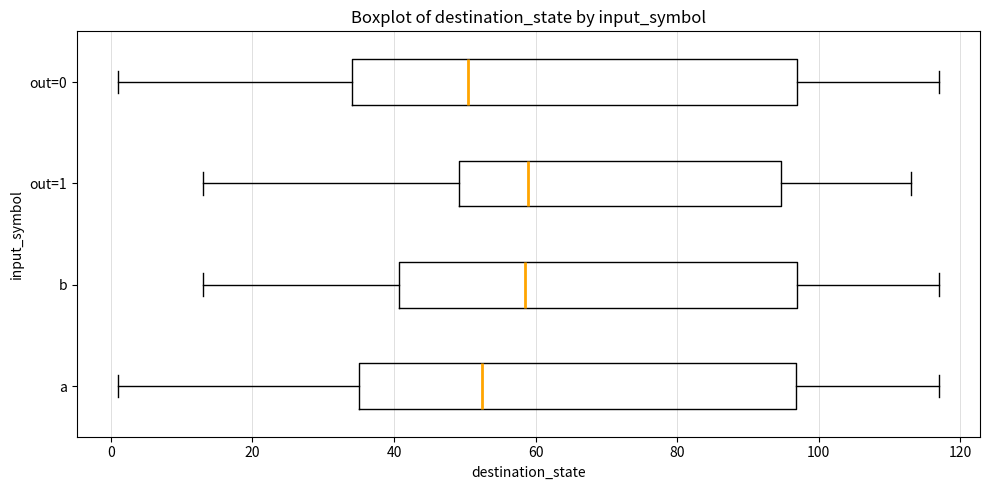

Reading bottom to top, transcribe this box plot: for each box, give where its median line is, the range the box spans, and where its two whiskers end, as read against the x-axis. The values are not printed on the chart, so give them approximately, as read against the axis.

a: median 52, box 36 to 96, whiskers 2 to 118
b: median 58, box 40 to 98, whiskers 14 to 118
out=1: median 60, box 50 to 94, whiskers 14 to 114
out=0: median 50, box 34 to 98, whiskers 2 to 118